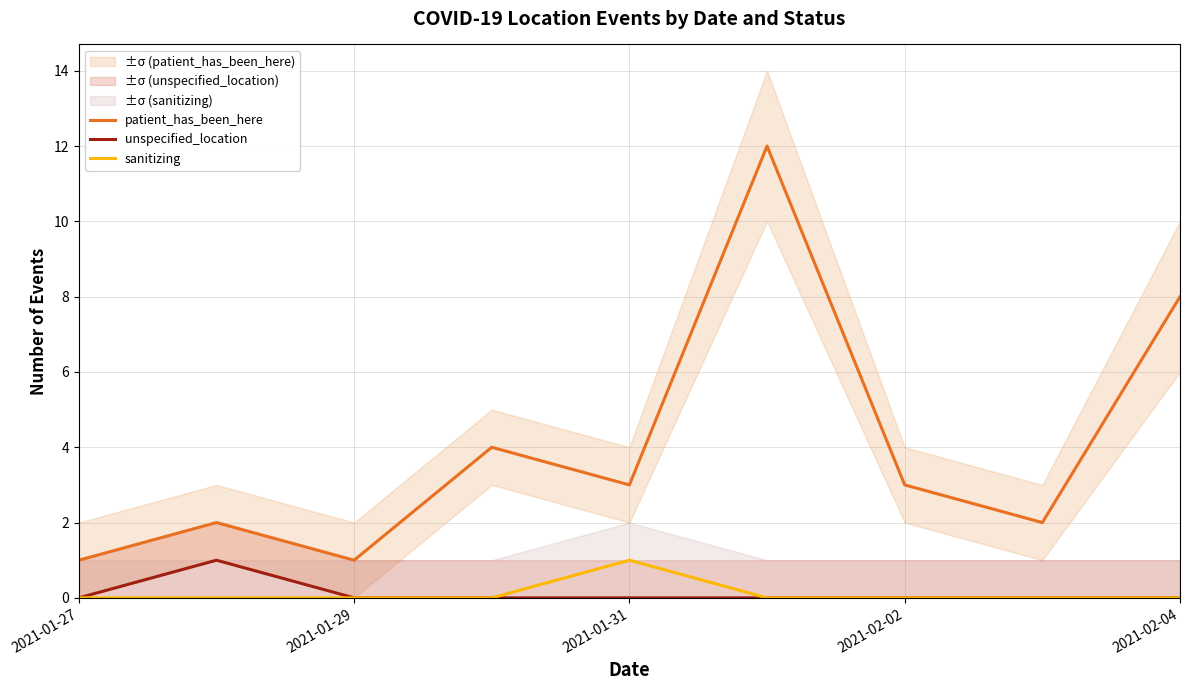

The value of patient_has_been_here at 2021-01-31 is 3. True or false?

True